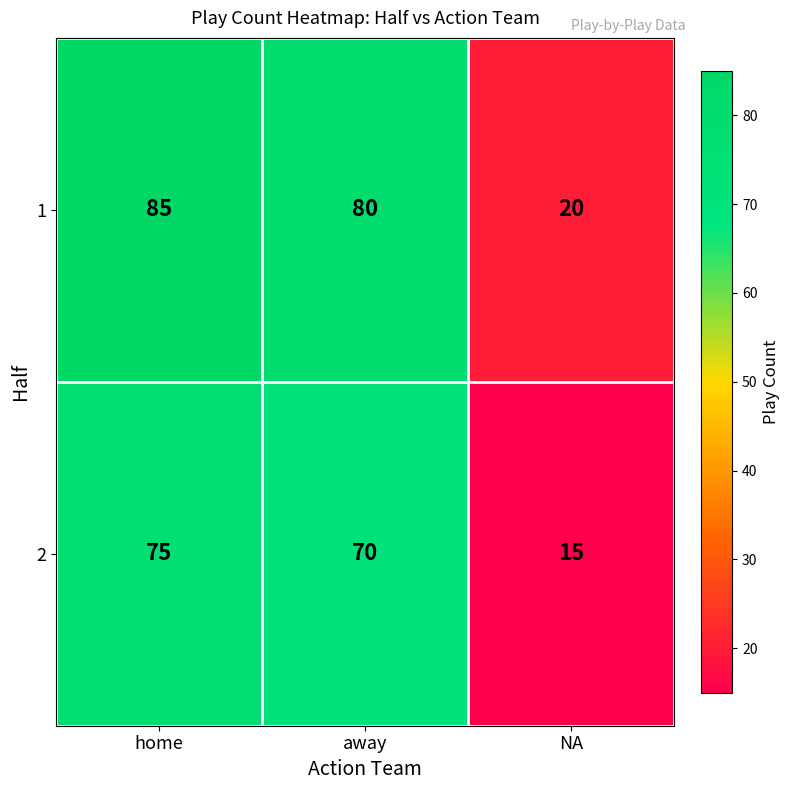

Rank the series by their maximum value, from lowest to highest.

2, 1